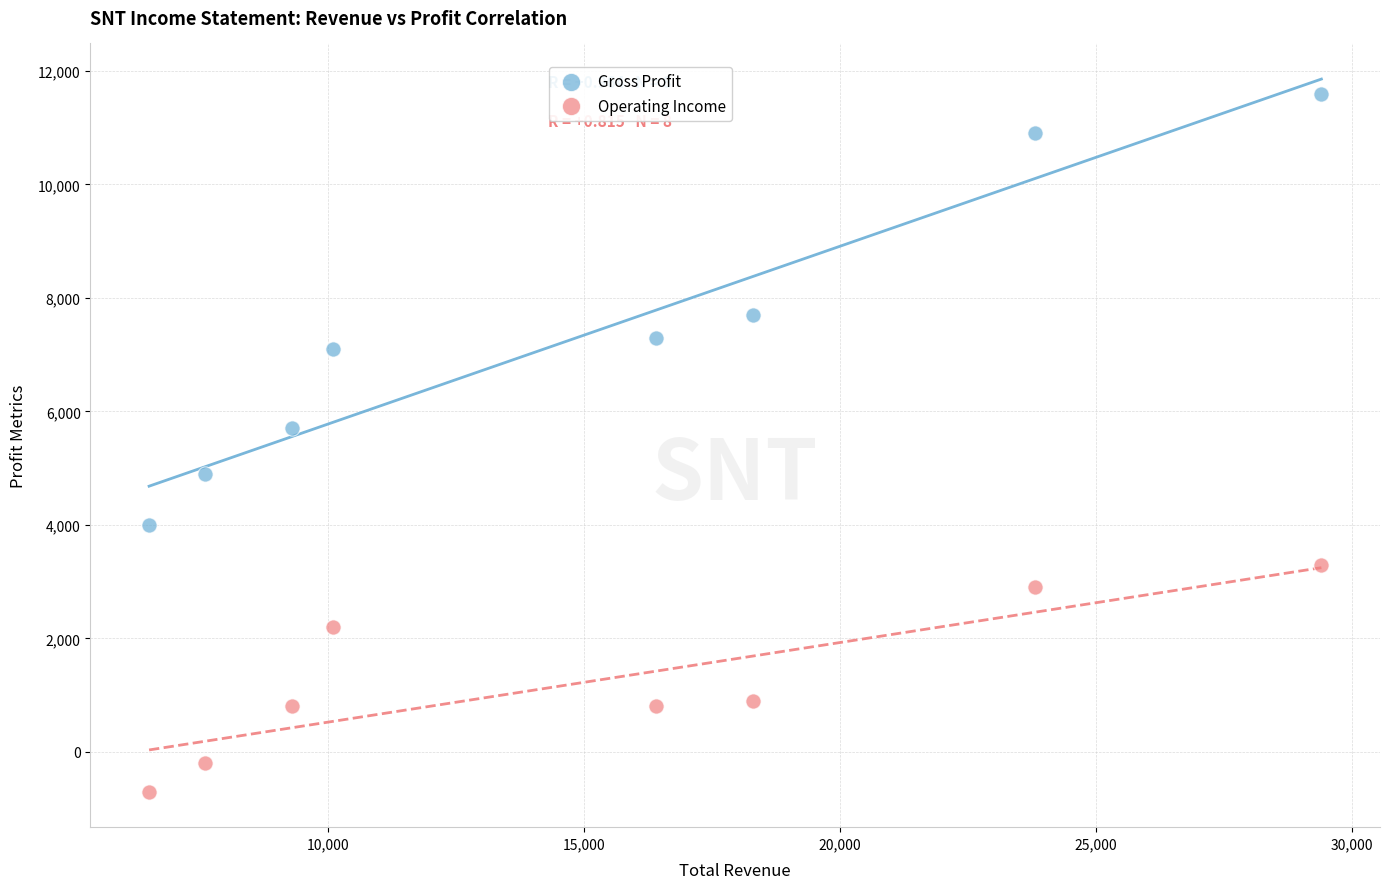

Which series has the largest Y range (max minus min)?

Gross Profit